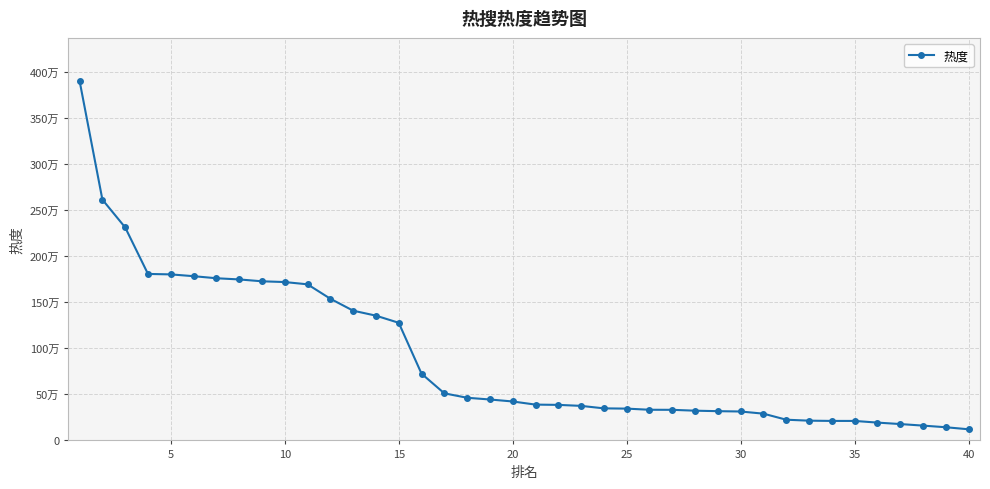

Is this an area chart (filled region under the line)?

No